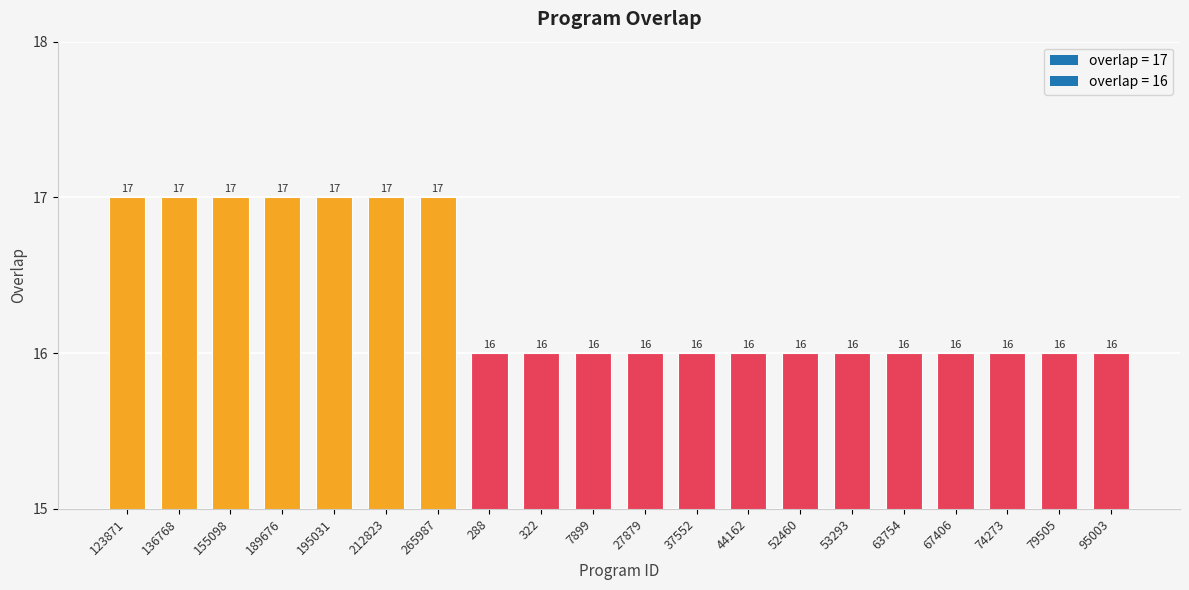

Approximately how many times larger is the value at 189676 compared to 136768?

1.0